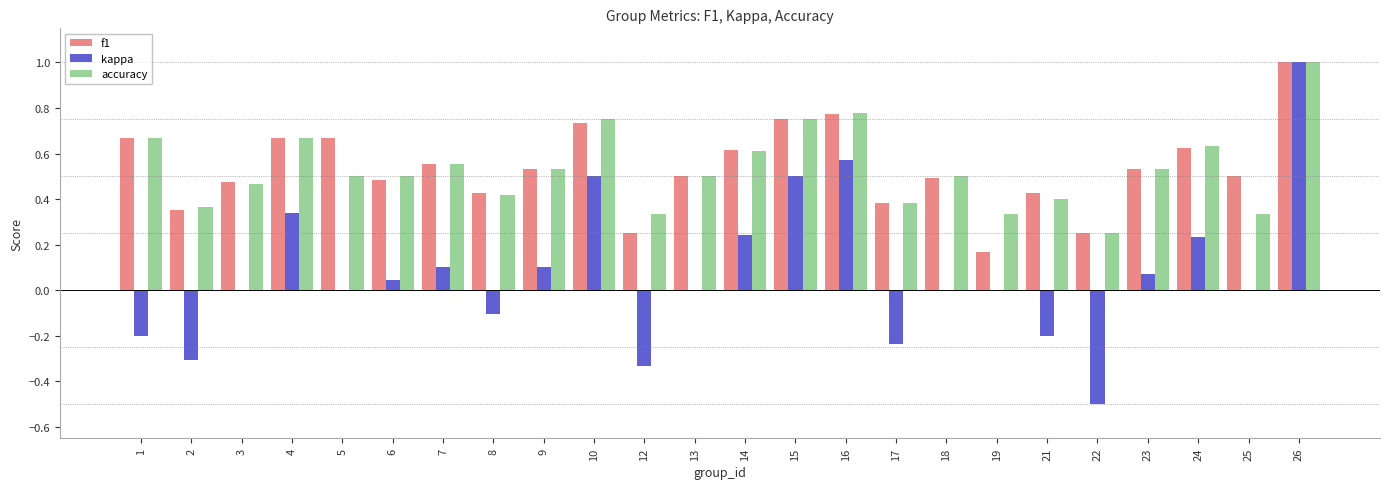

What is the sum of all f1 values?

12.8